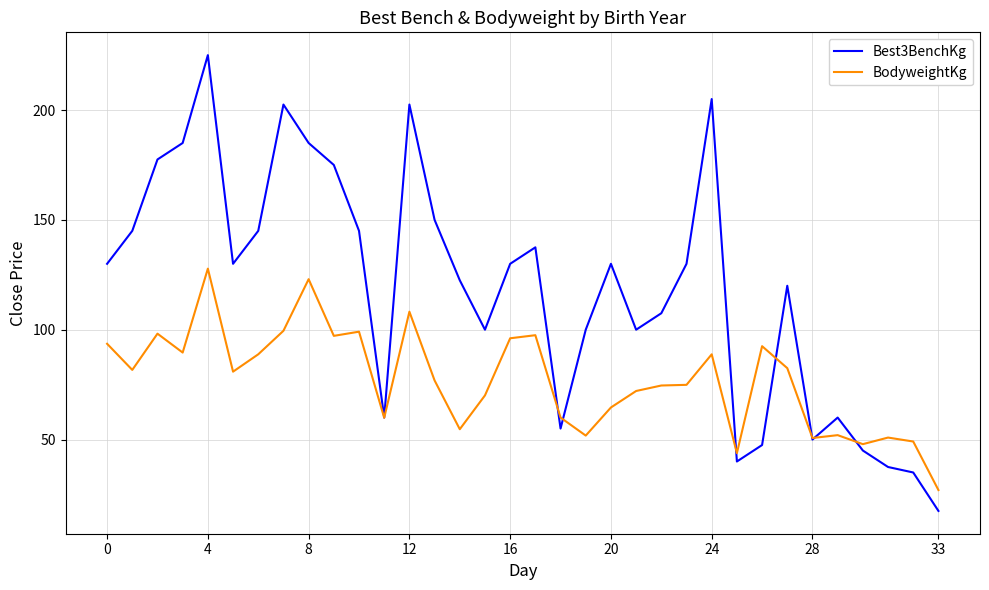

True or false: Best3BenchKg and BodyweightKg cross at least once.

True